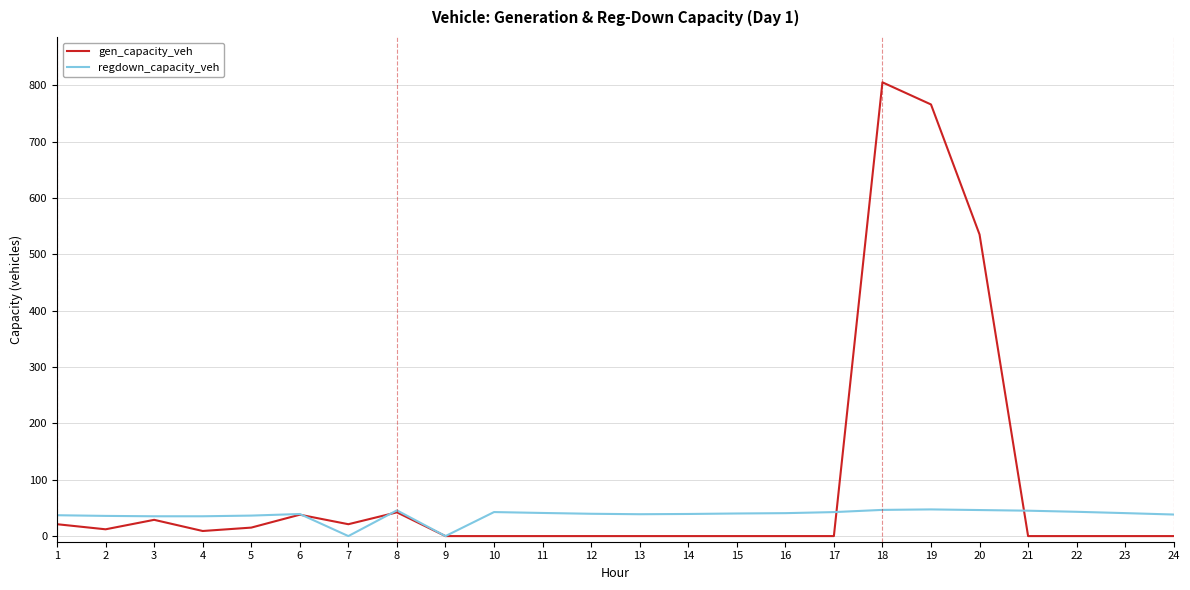

Where is the first local maximum for gen_capacity_veh?

3